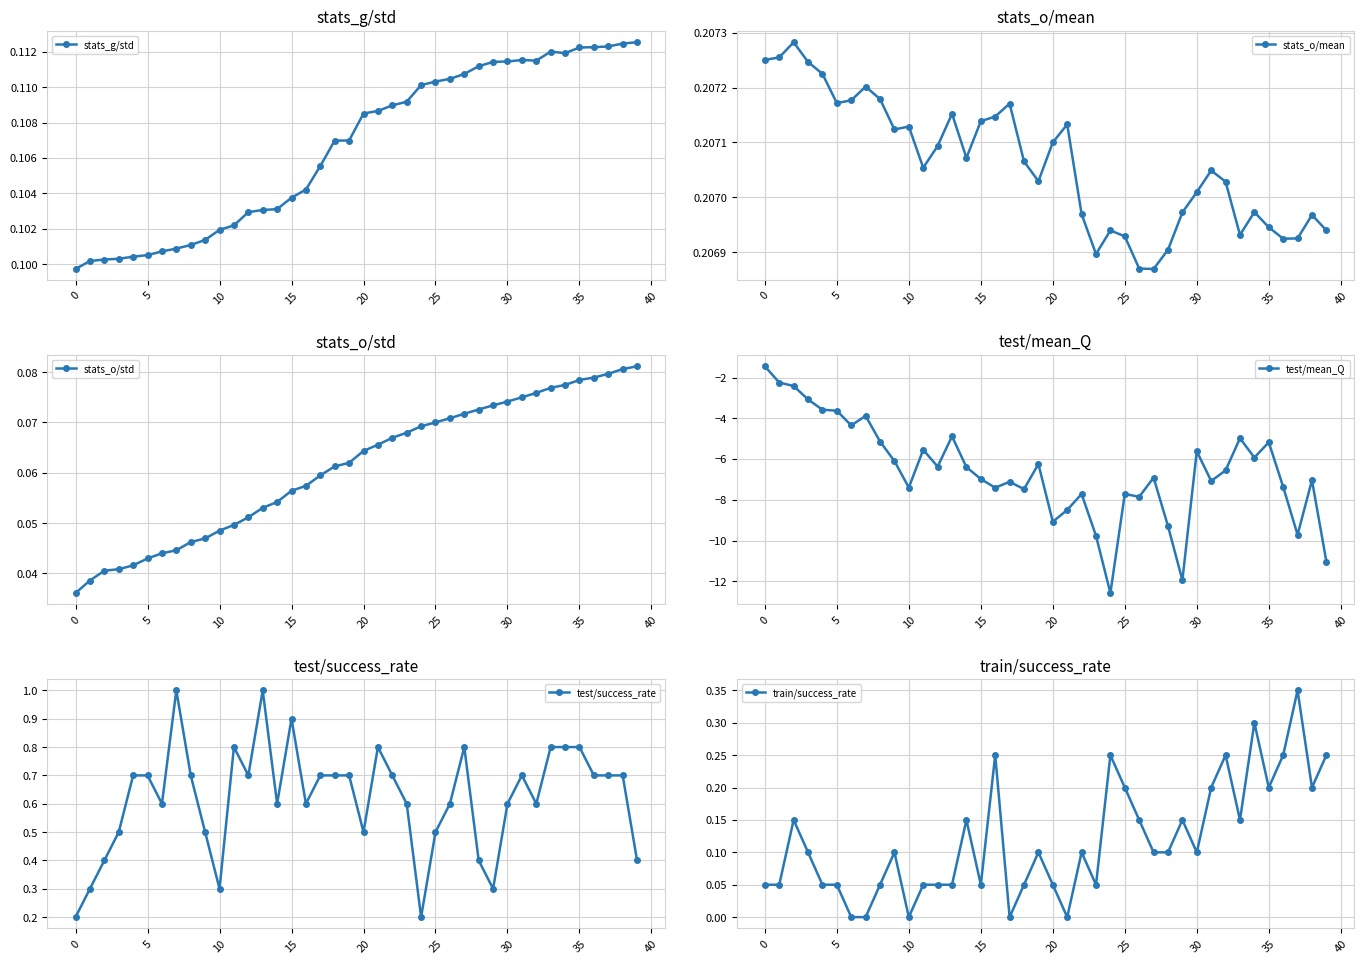

Rank the series at 32 from lowest to highest value.

test/mean_Q, stats_o/std, stats_g/std, stats_o/mean, train/success_rate, test/success_rate